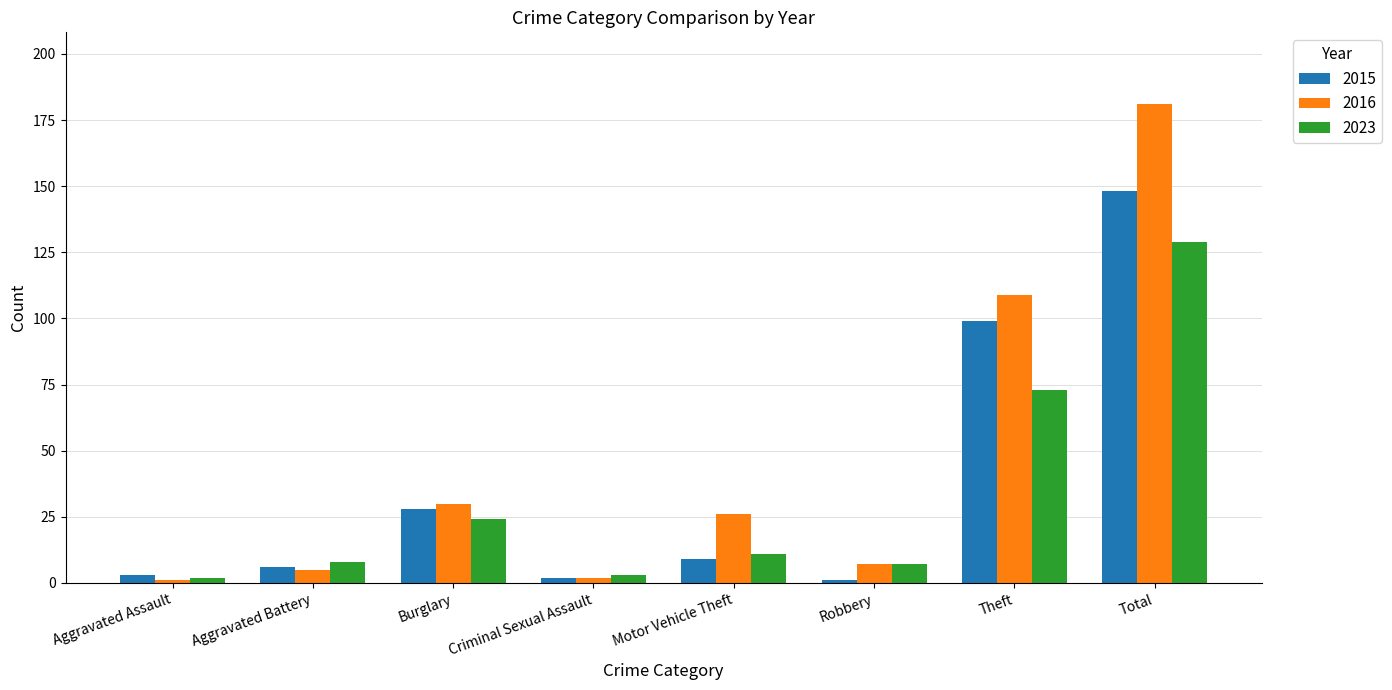

What is the sum of all 2023 values?

257